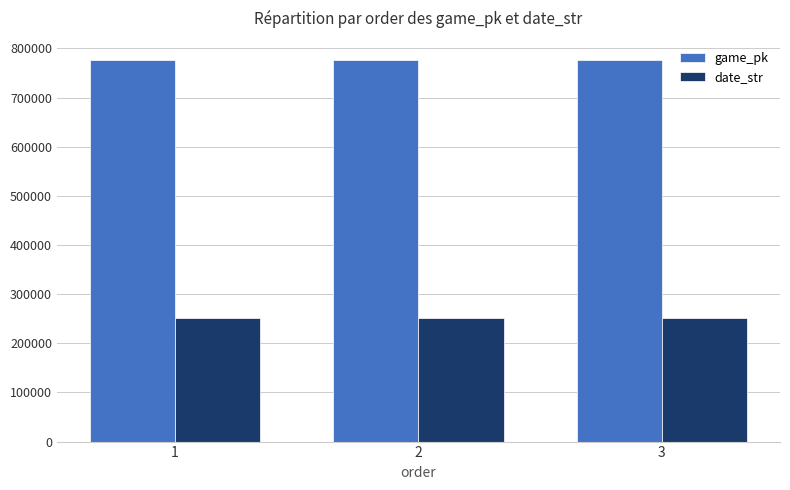

Rank the series at 3 from lowest to highest value.

date_str, game_pk